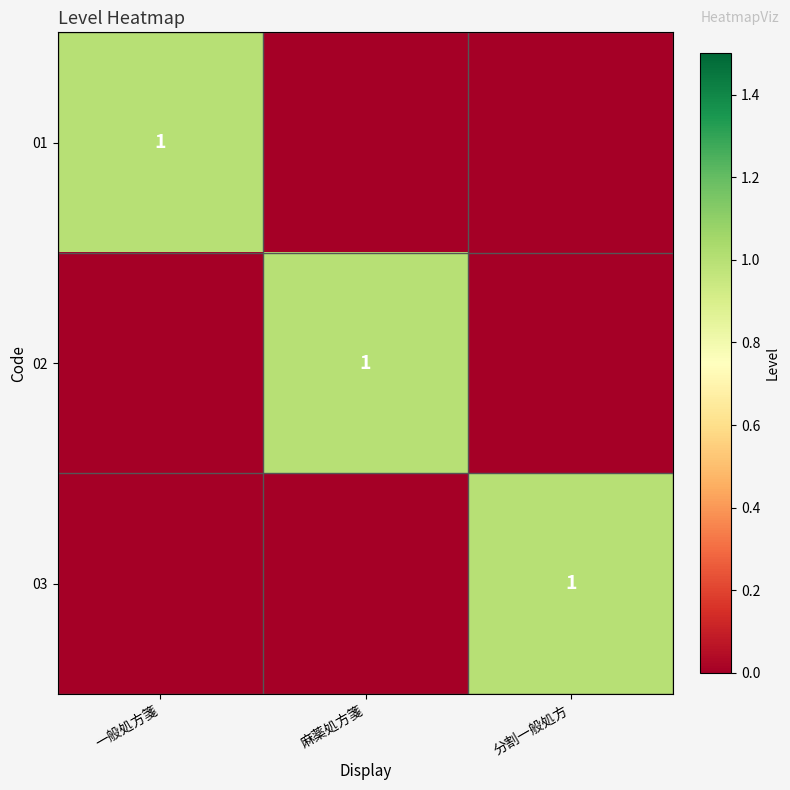

The 03 series shows 0 at 分割一般処方. True or false?

False